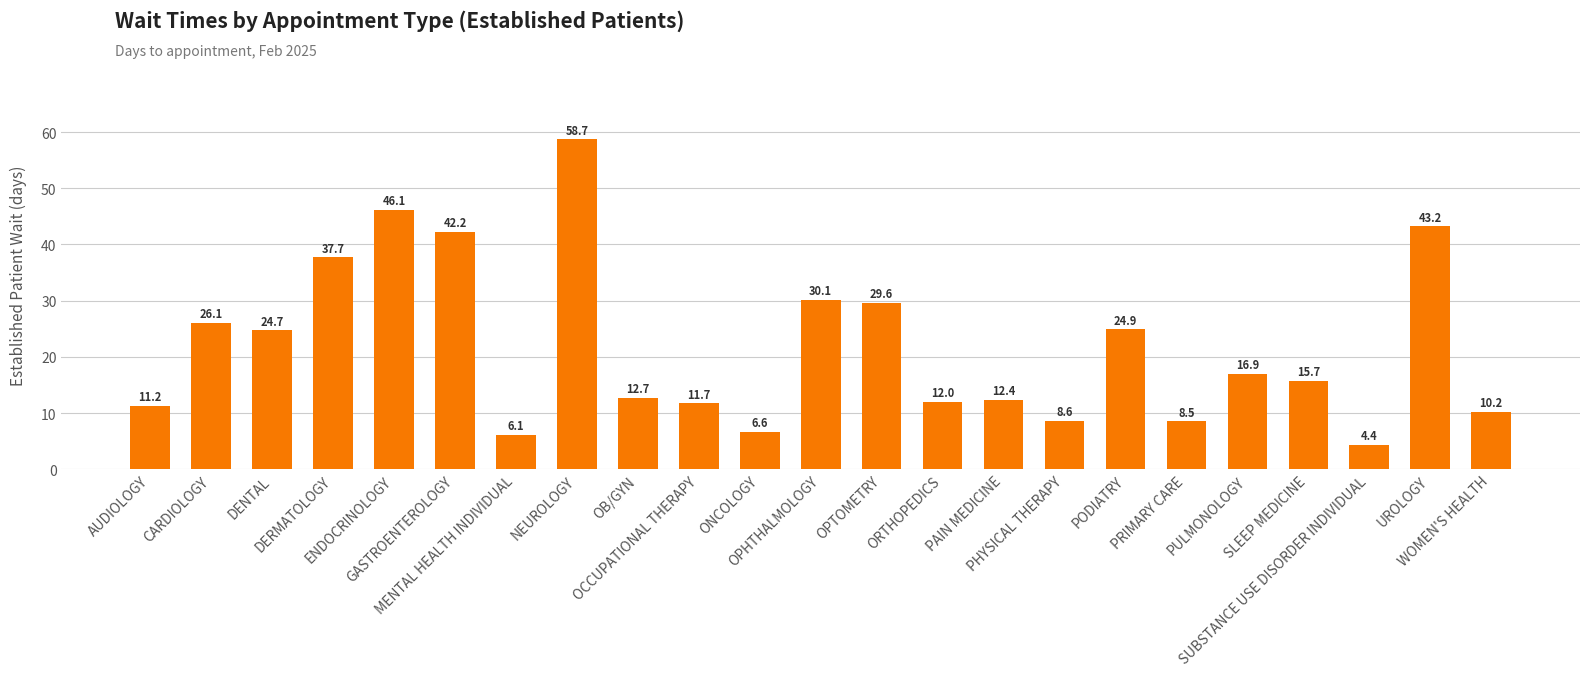

At which category does the chart reach its minimum across all series?

SUBSTANCE USE DISORDER INDIVIDUAL